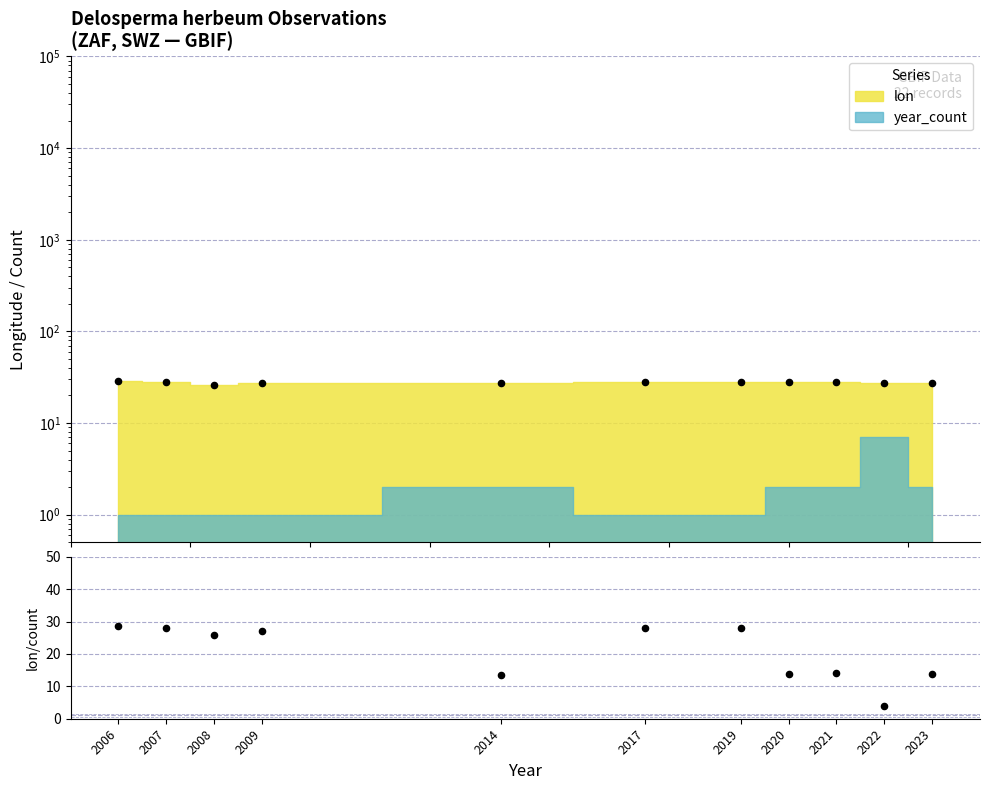

What is the change in value from 2006 to 2007?

-0.6